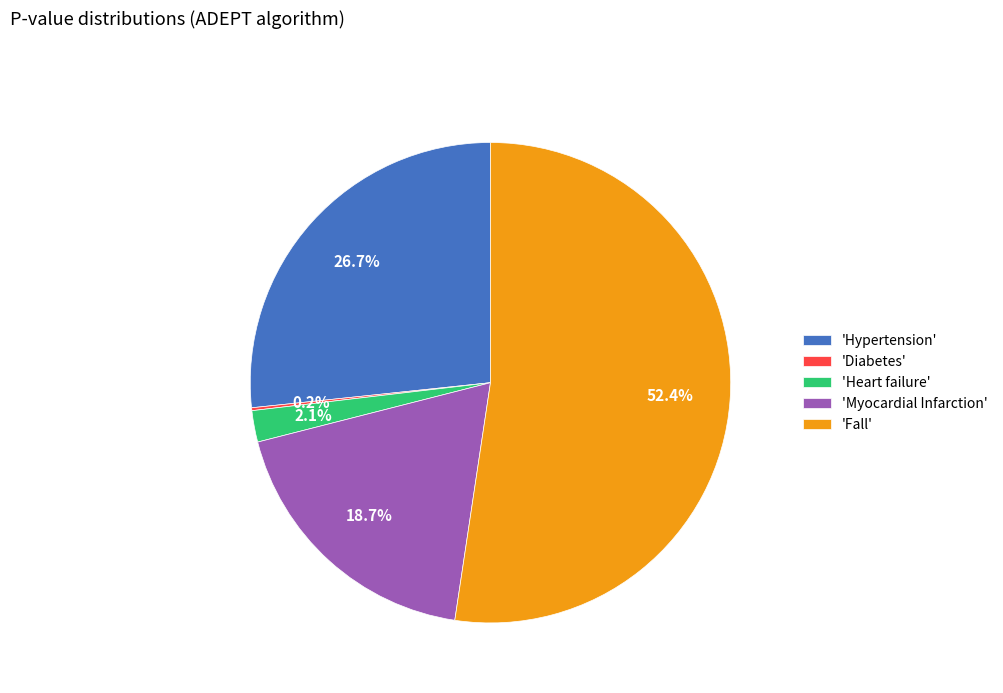

Which has a higher value, 'Myocardial Infarction' or 'Fall'?

'Fall'